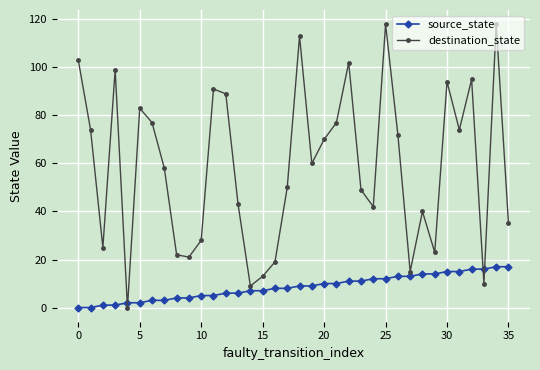

What is the value of the source_state point at the 23rd from the left?

11